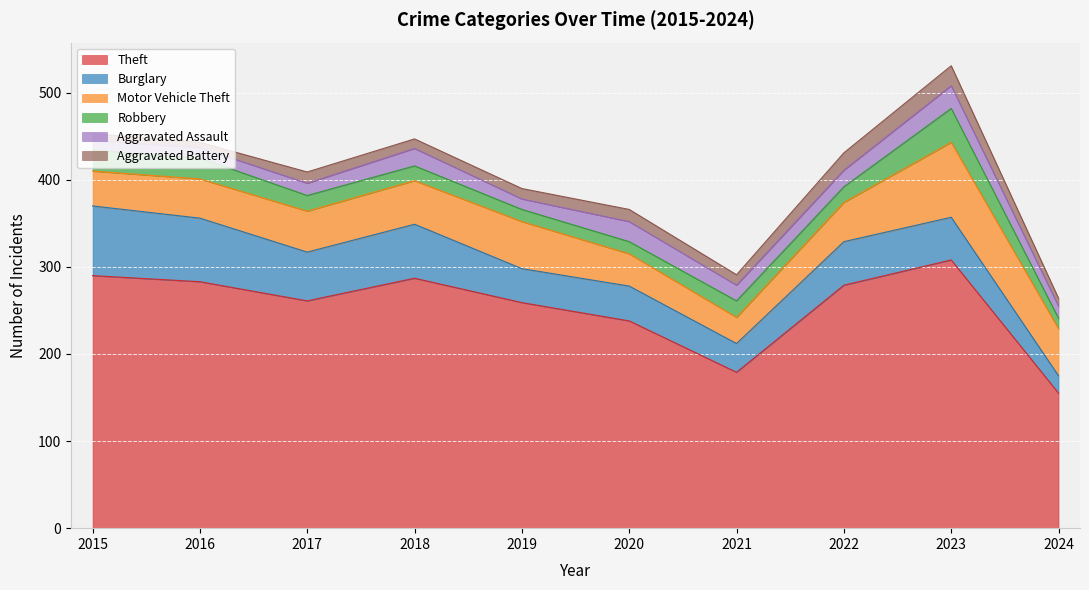

Is the value of Motor Vehicle Theft at 2023 greater than the value of Theft at 2023?

No